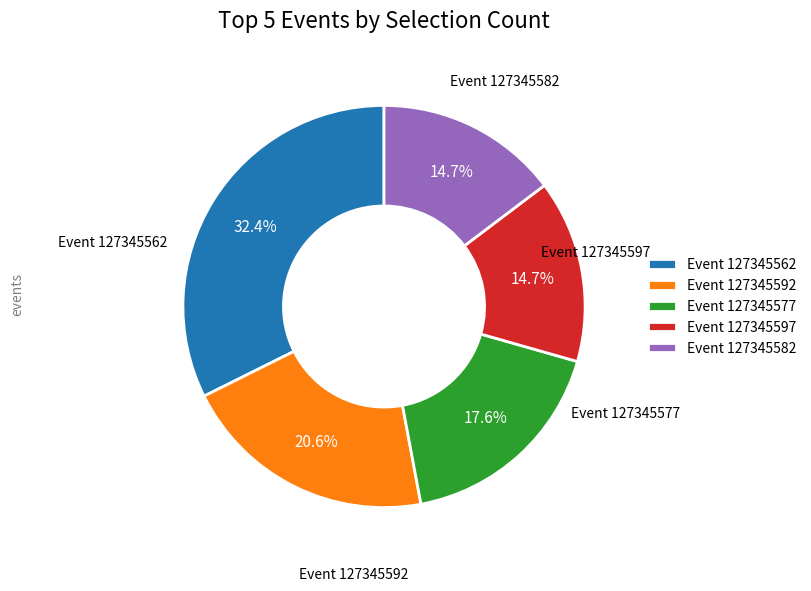

Count the number of slices in the pie.

5